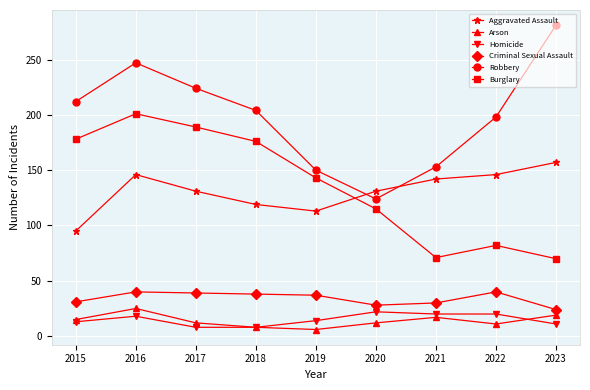

In Aggravated Assault, how many points are higher than both neighbors (excluding endpoints)?

1